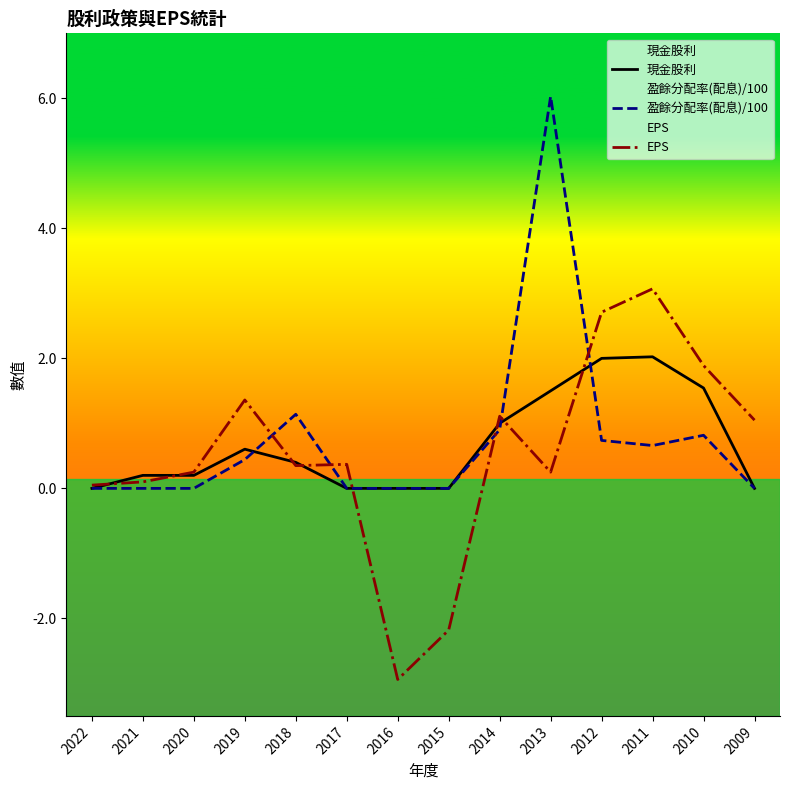

What is the difference between the EPS values at 2022 and 2020?

0.2